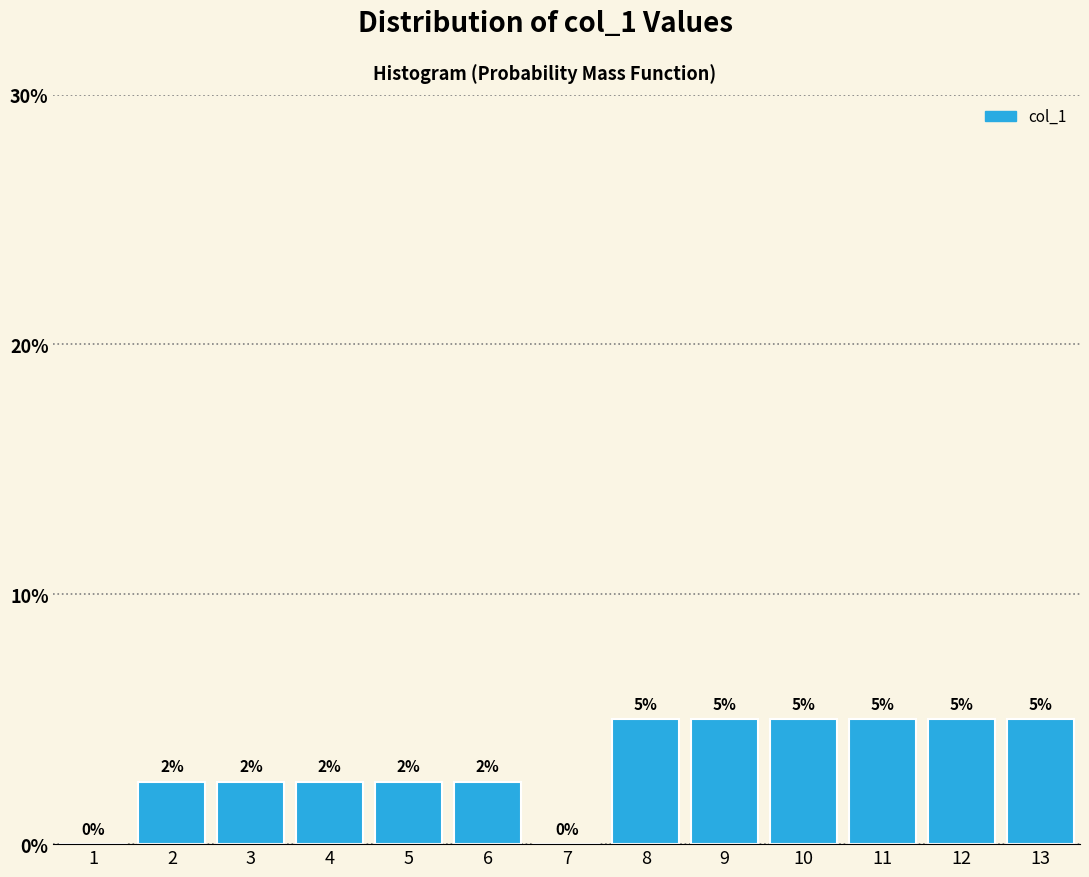

Read the value at 6.

2.5